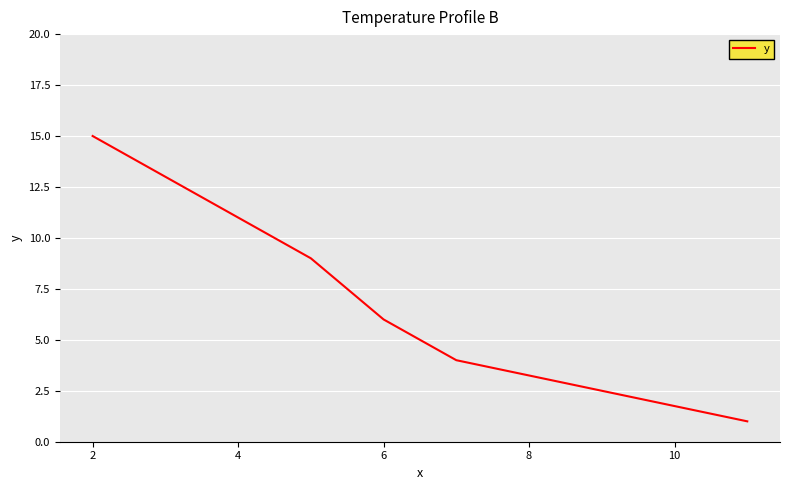

Reading left to right, transcribe all the data shown in this chart.

15	9	6	4	1